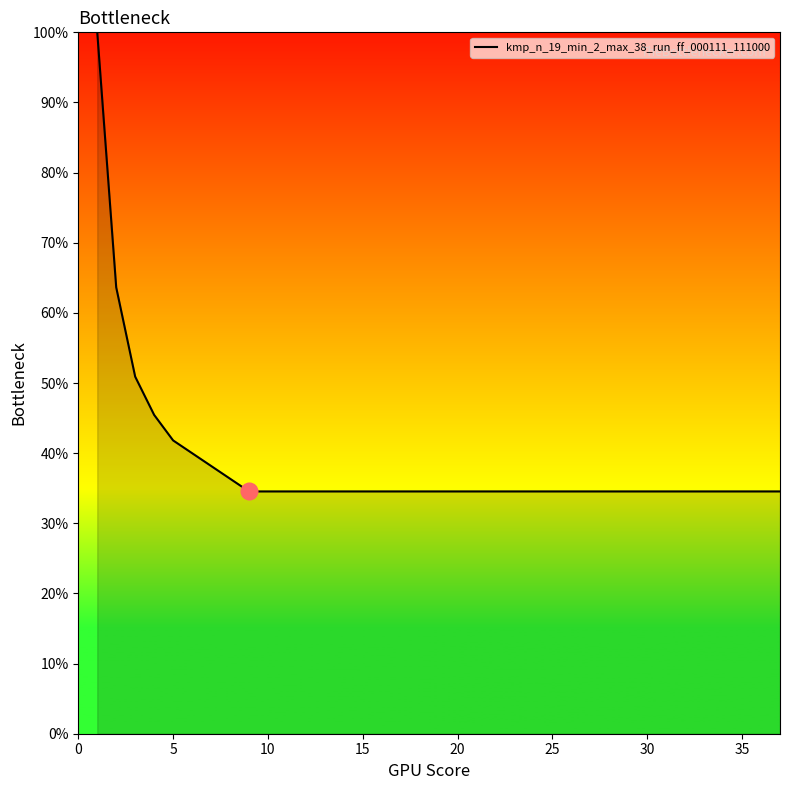

What is the minimum value shown in the chart?

34.5